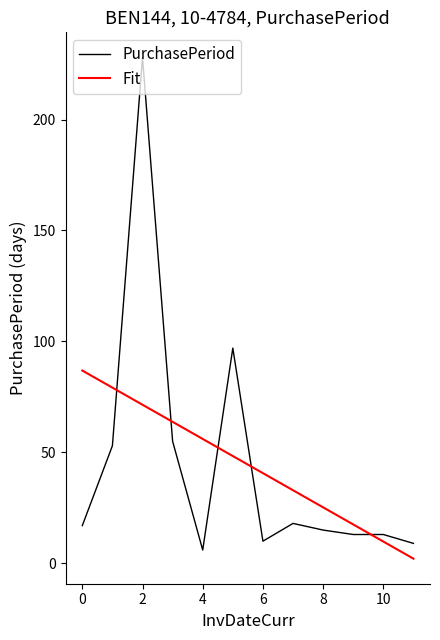

Reading left to right, list all the values displayed in this chart.

PurchasePeriod: 17.0	53.0	228.0	55.0	6.0	97.0	10.0	18.0	15.0	13.0	13.0	9.0
Fit: 86.9	79.2	71.5	63.8	56.1	48.4	40.6	32.9	25.2	17.5	9.8	2.1